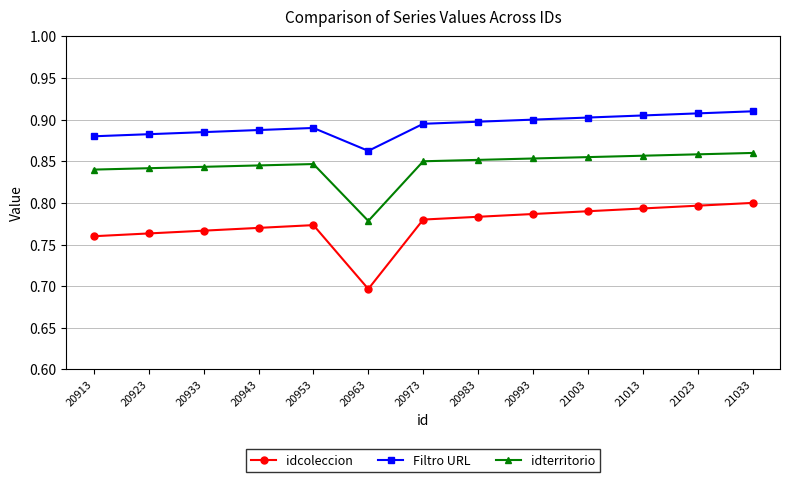

Rank the series at 20993 from highest to lowest value.

Filtro URL, idterritorio, idcoleccion